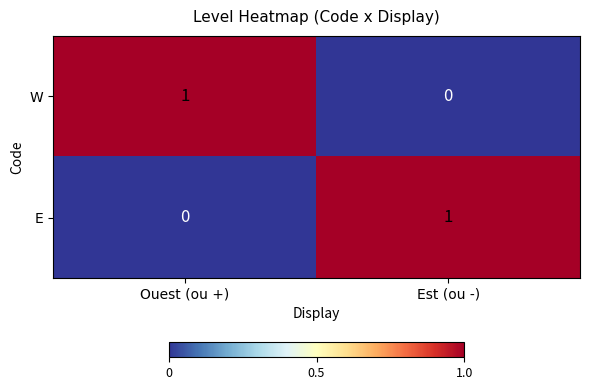

The E series shows 0 at Ouest (ou +). True or false?

True